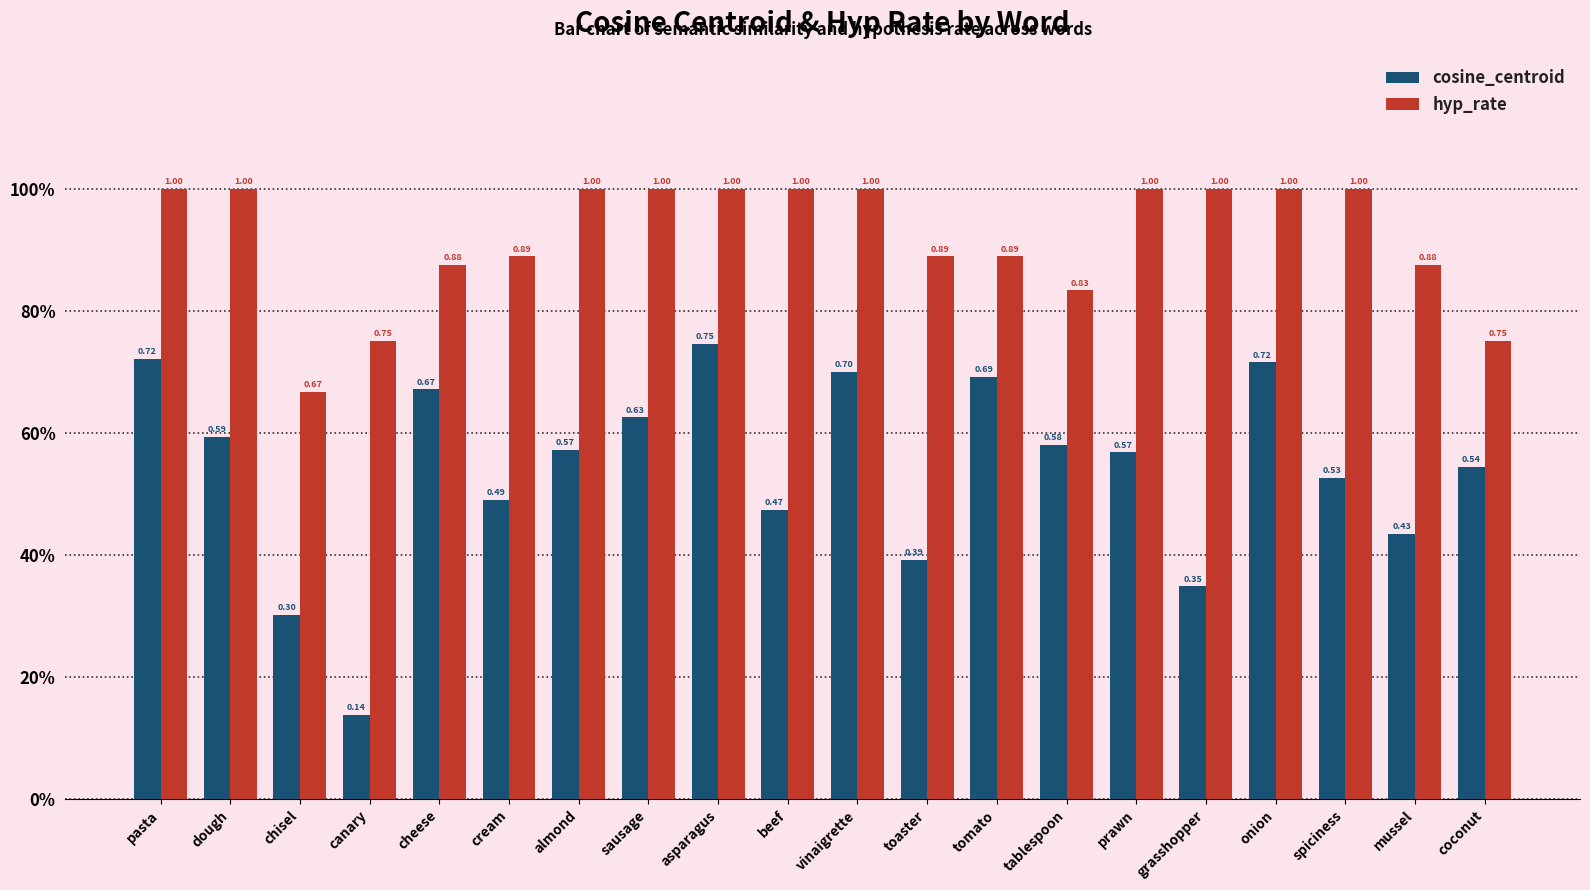

Which series changed the most between cheese and spiciness?

cosine_centroid